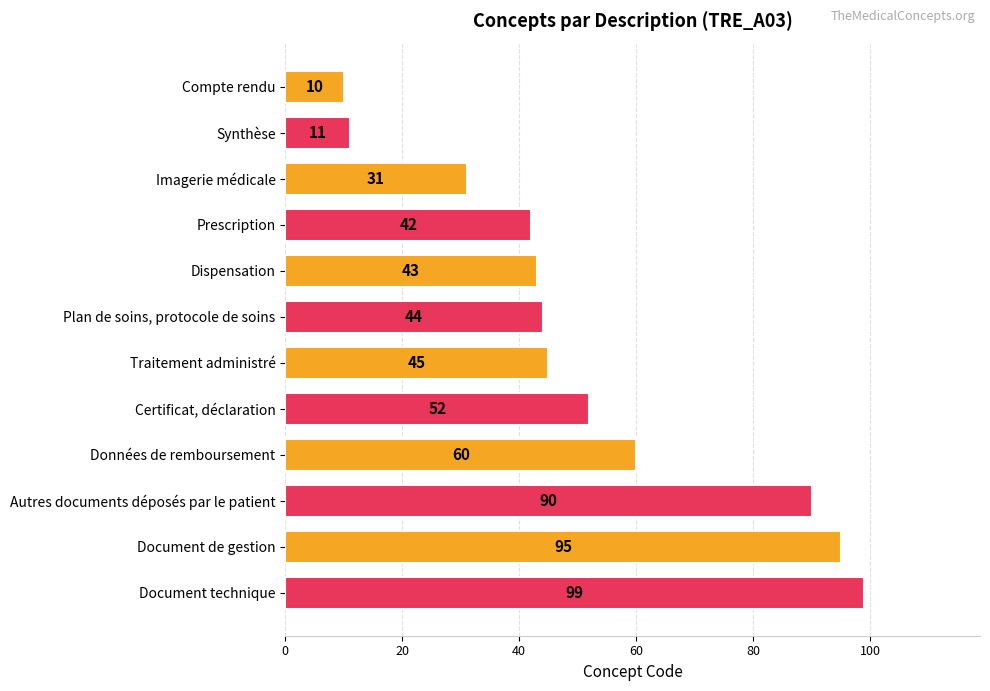

Between Traitement administré and Synthèse, which is larger?

Traitement administré